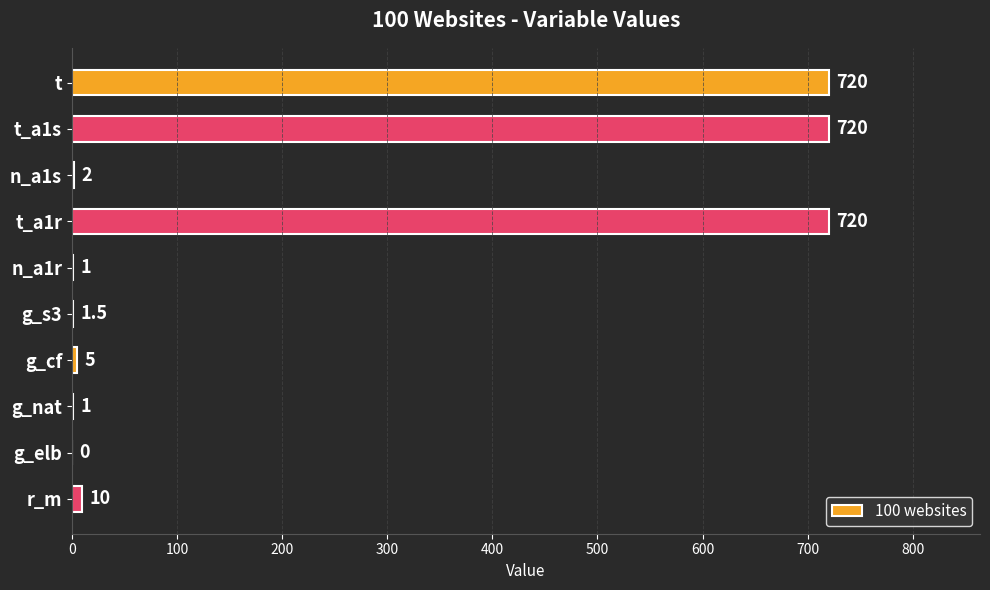

Between n_a1s and r_m, which is larger?

r_m